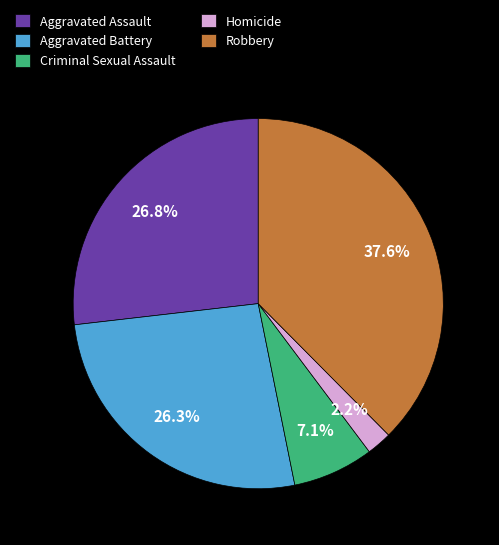

To the nearest percent, what portion does Homicide represent?

2%